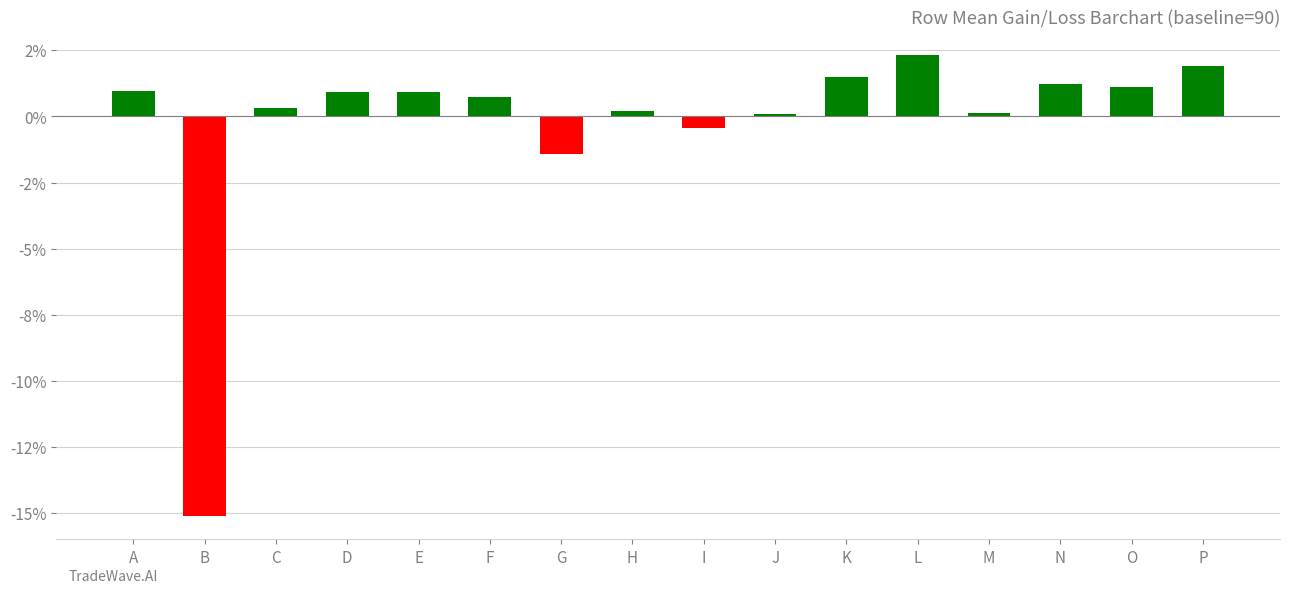

What is the sum of all values?

-4.7